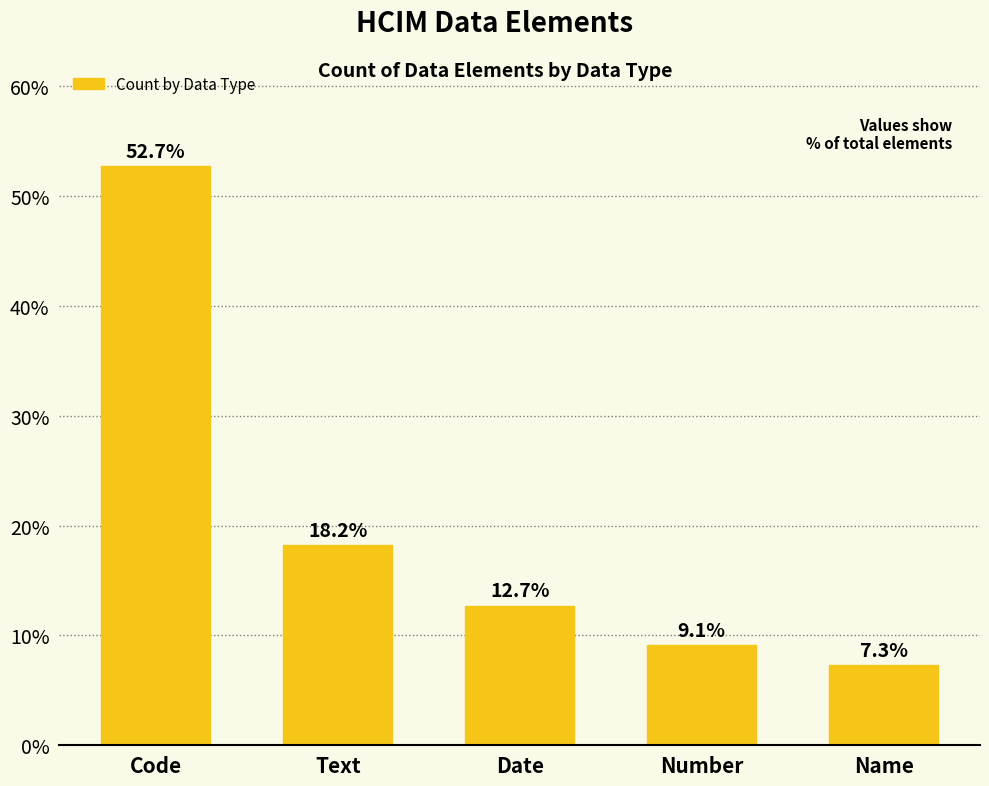

What is the change in value from Number to Name?

-1.8